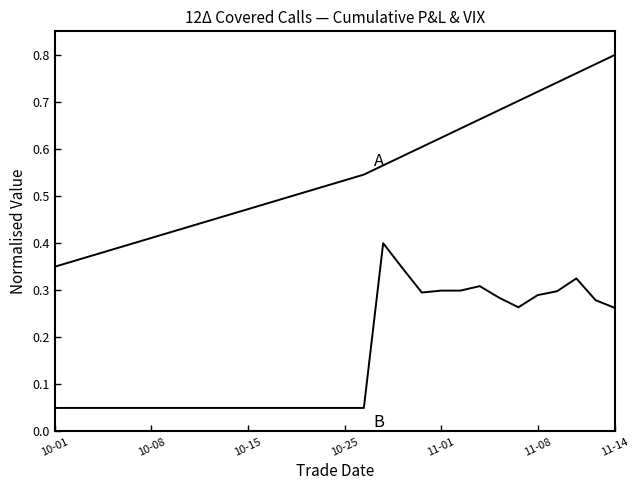

Does the chart have visible grid lines?

No